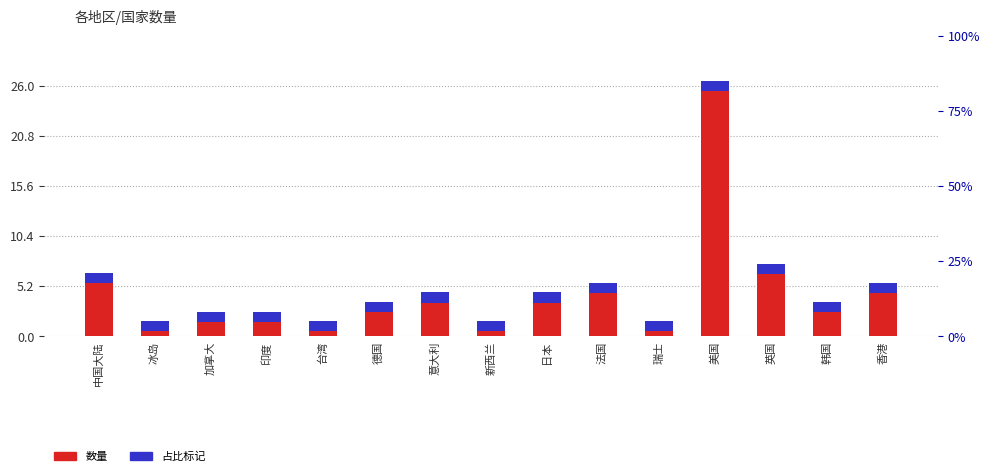

What is the difference between the maximum and minimum values?

25